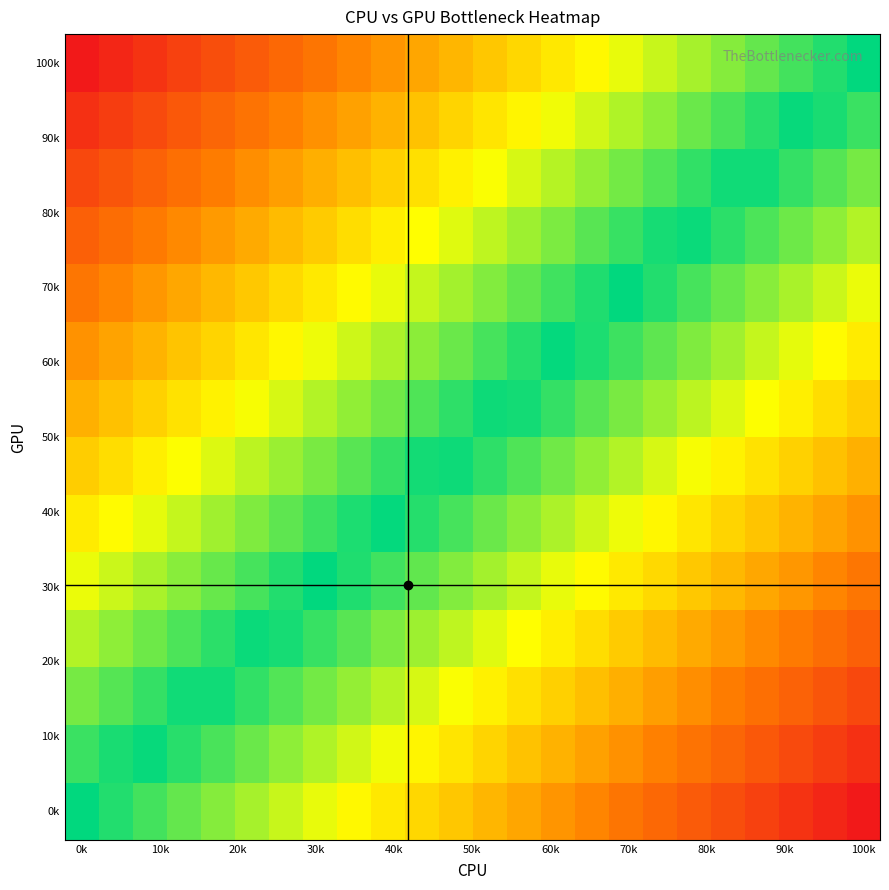

At how many categories does at least one series exceed 0?

23